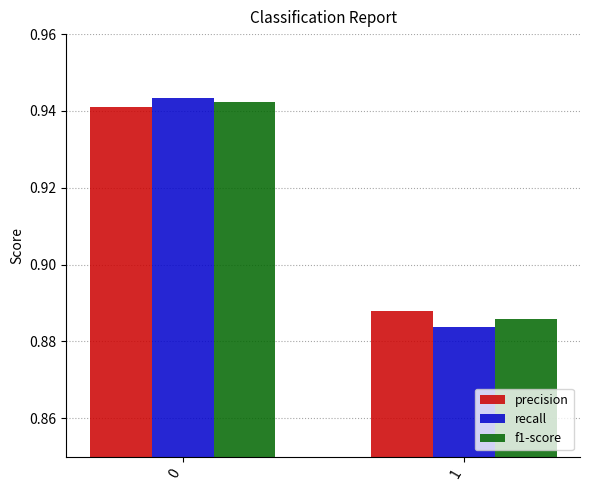

What is the sum of all f1-score values?

1.8